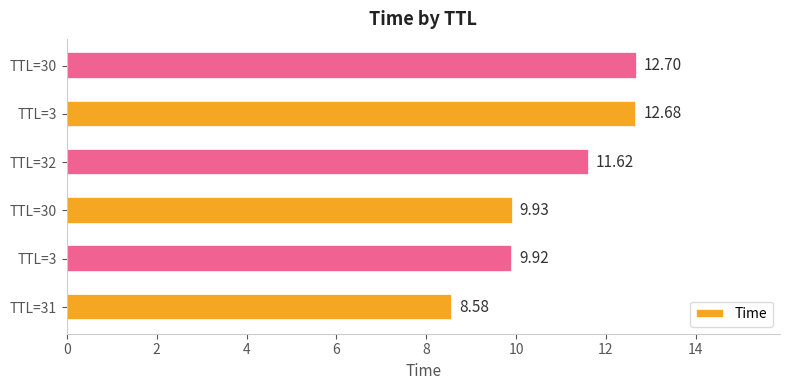

How many distinct data groups are displayed?

1